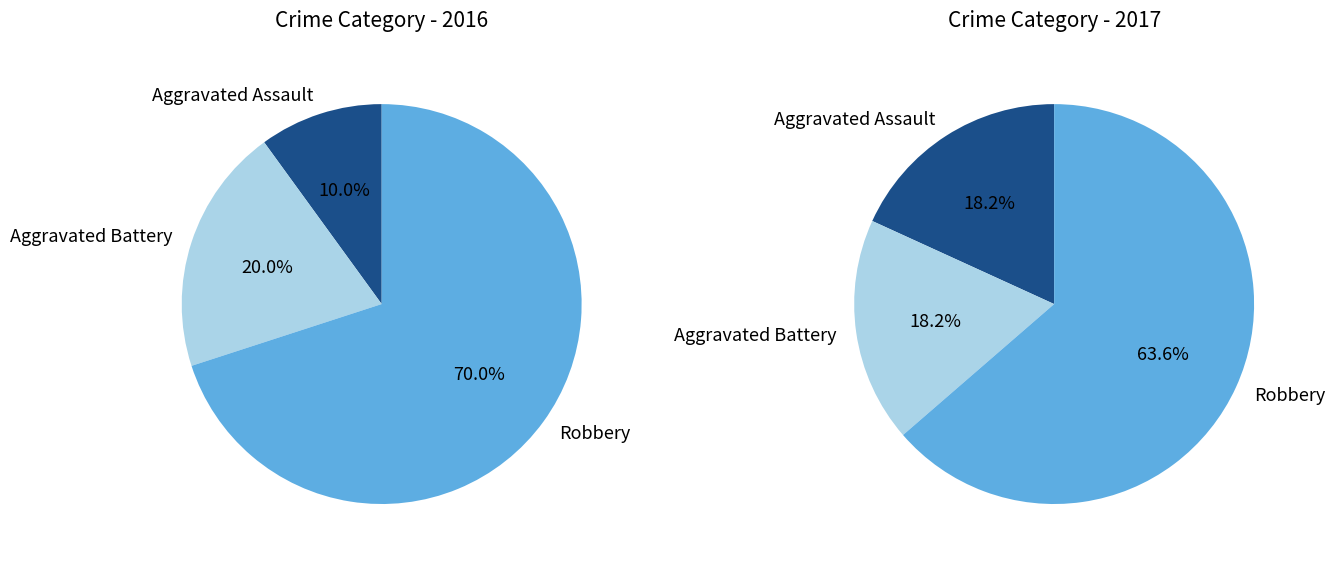

Is there a majority slice in this chart?

Yes